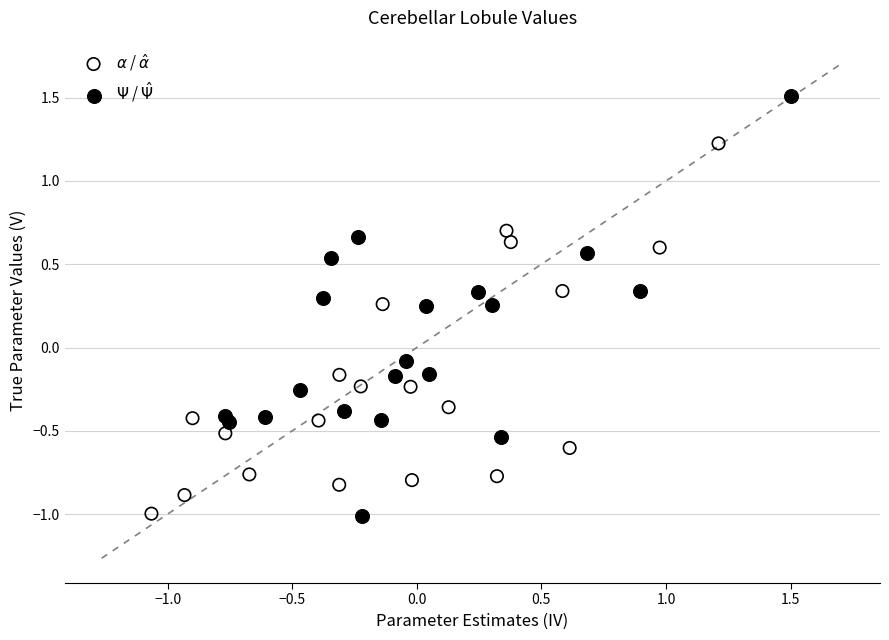

Which series has the largest Y range (max minus min)?

$\Psi$ / $\hat{\Psi}$